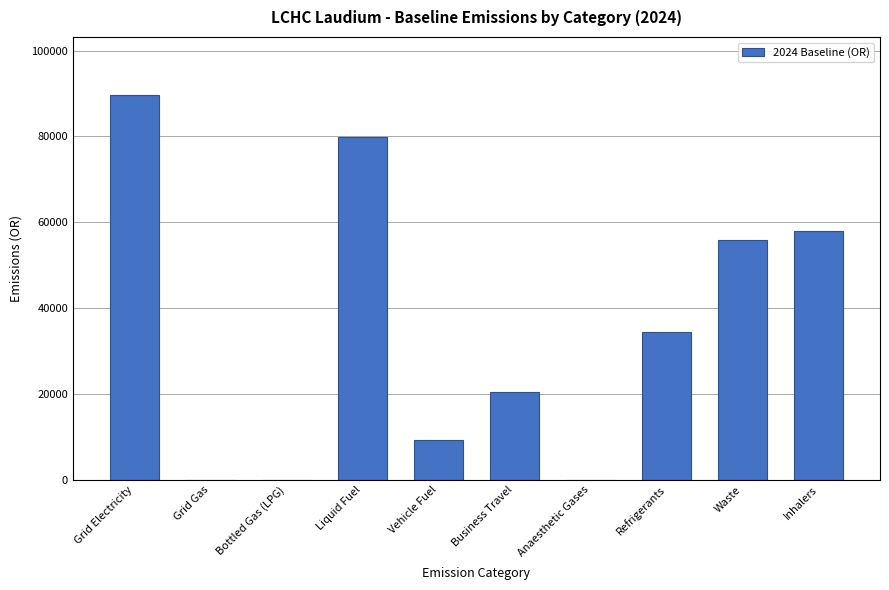

Are the bars horizontal?

No